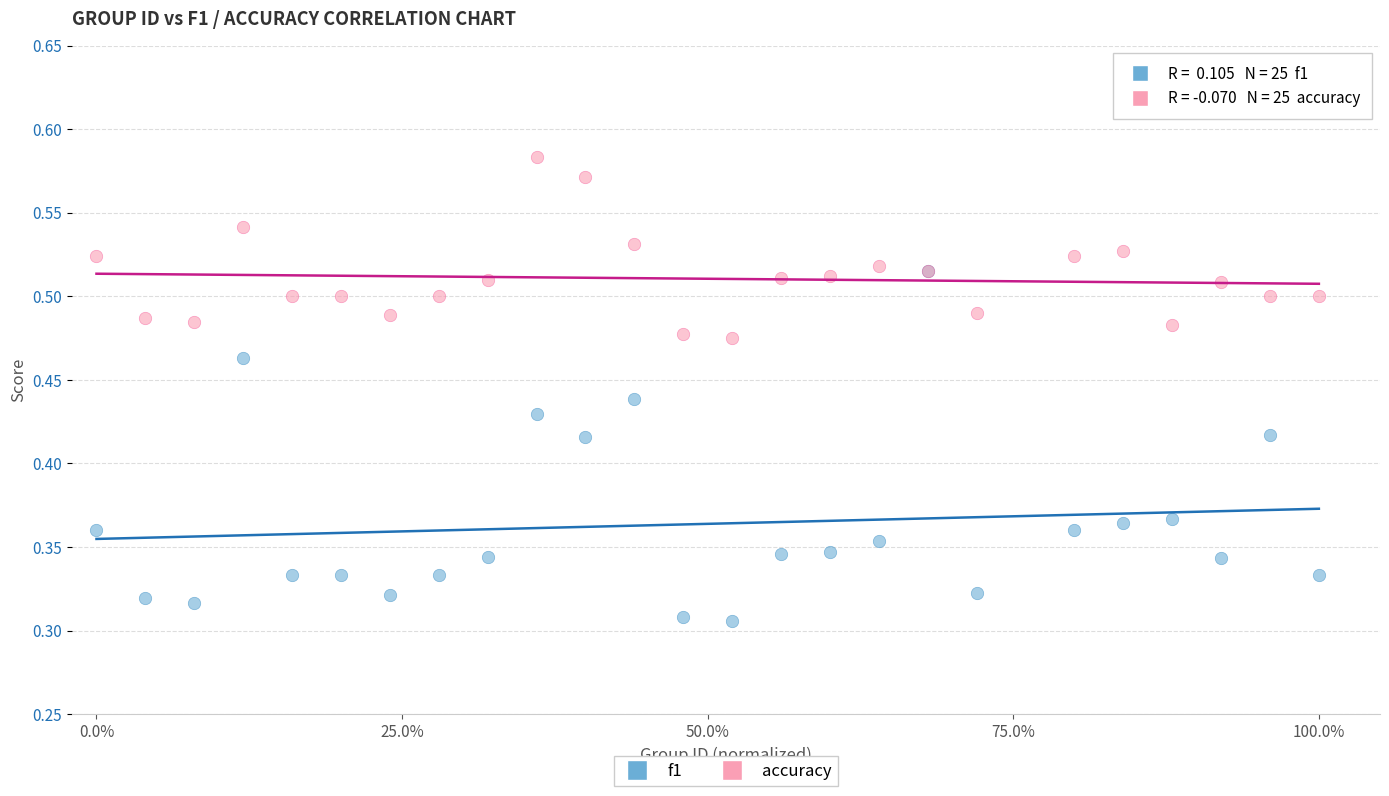

Which series reaches the maximum Y coordinate?

accuracy